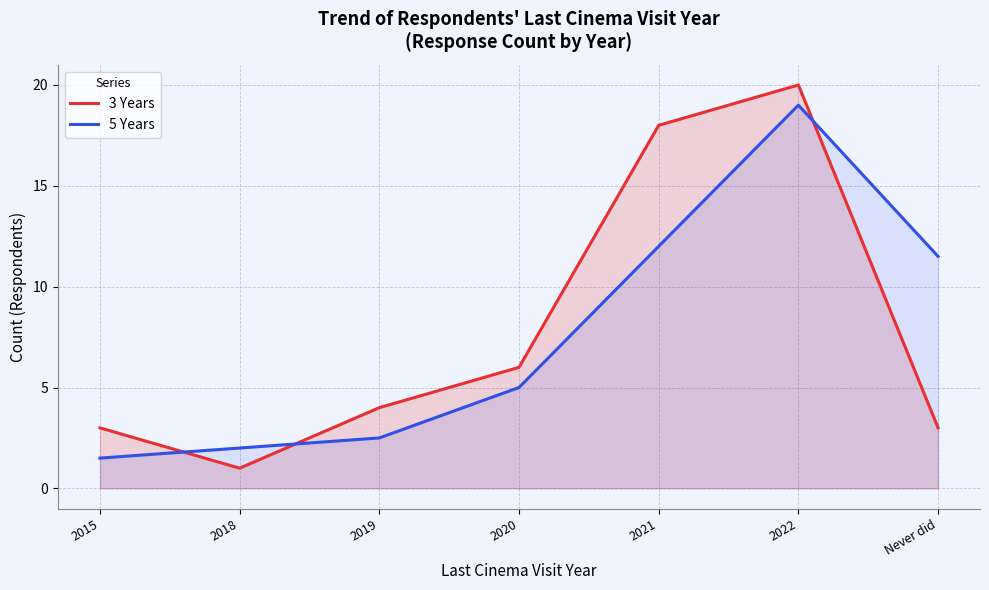

Reading right to left, transcribe all the data shown in this chart.

3 Years: Never did=3.0	2022=20.0	2021=18.0	2020=6.0	2019=4.0	2018=1.0	2015=3.0
5 Years: Never did=11.5	2022=19.0	2021=12.0	2020=5.0	2019=2.5	2018=2.0	2015=1.5